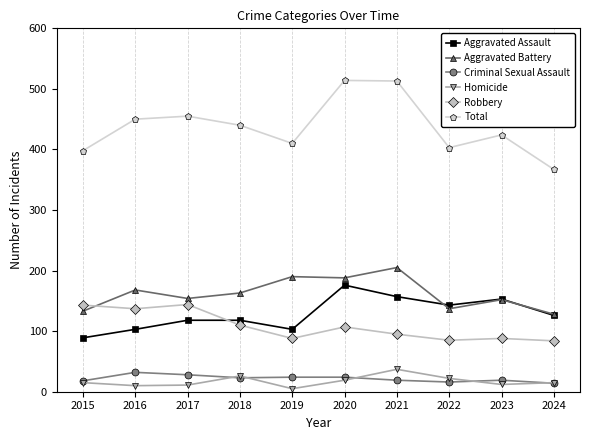

The Robbery series shows 88 at 2019. True or false?

True